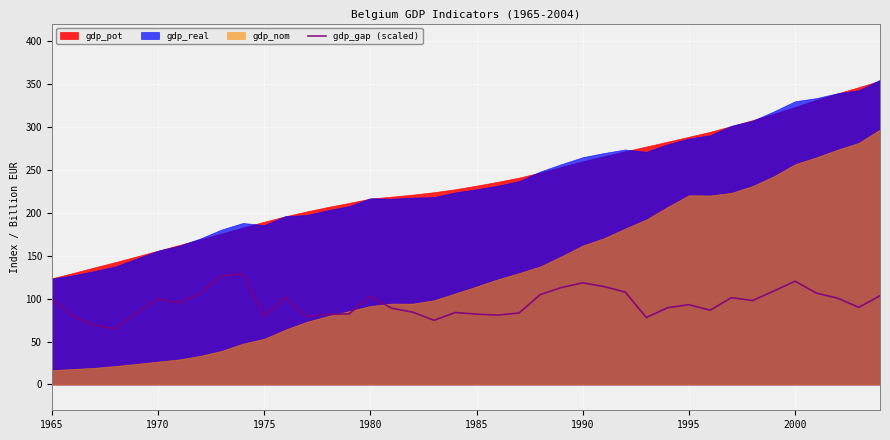

True or false: gdp_gap (scaled) has a value of 133.2 at 1965.

False